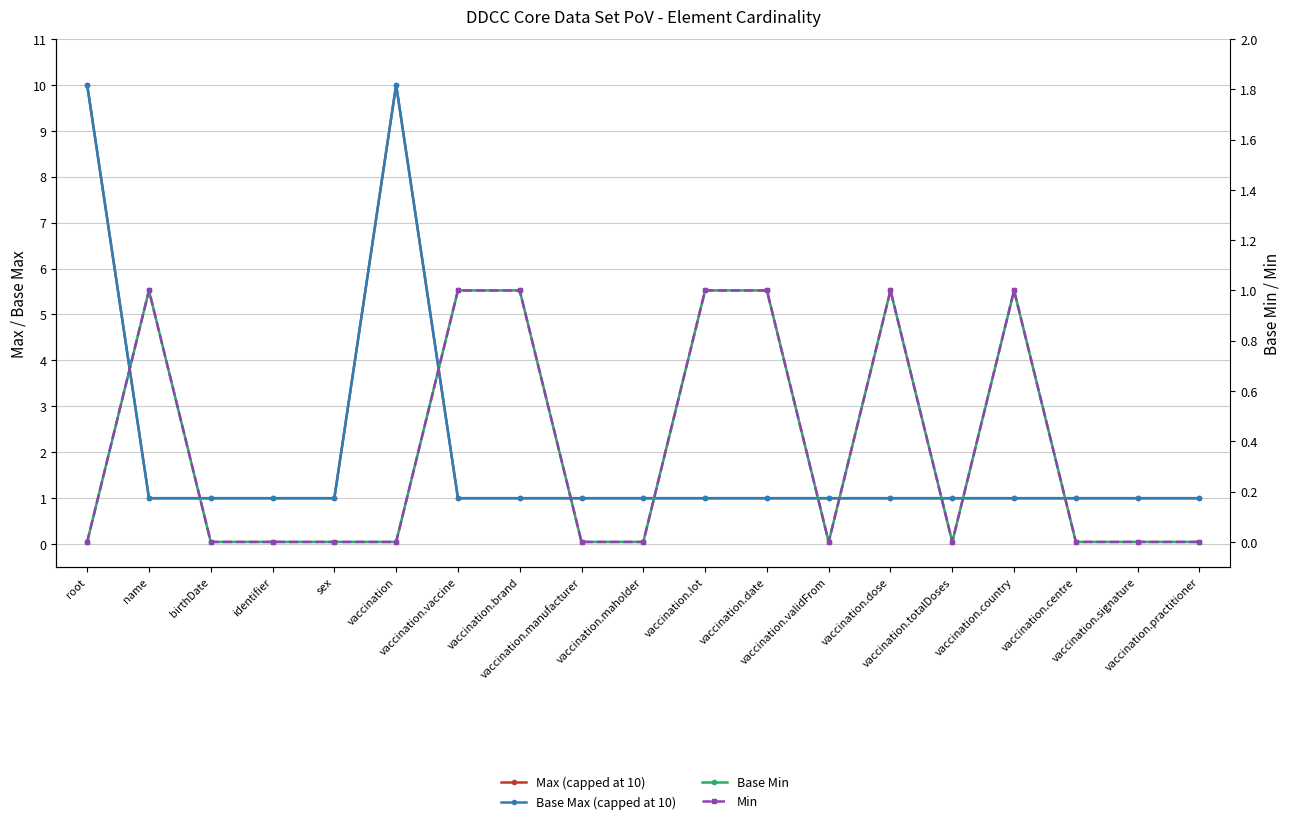

How many Max (capped at 10) values are between 1 and 2?

17